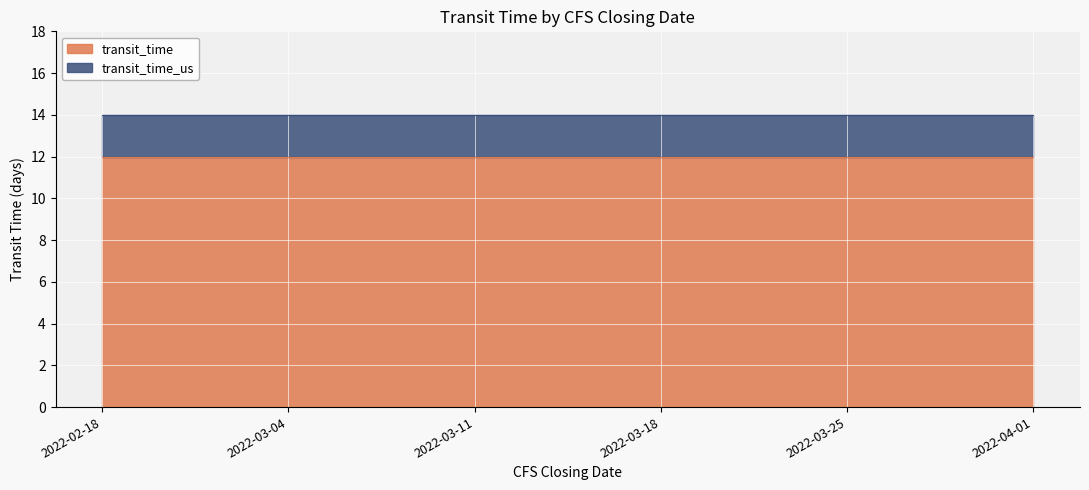

True or false: transit_time_us and transit_time intersect in this chart.

False